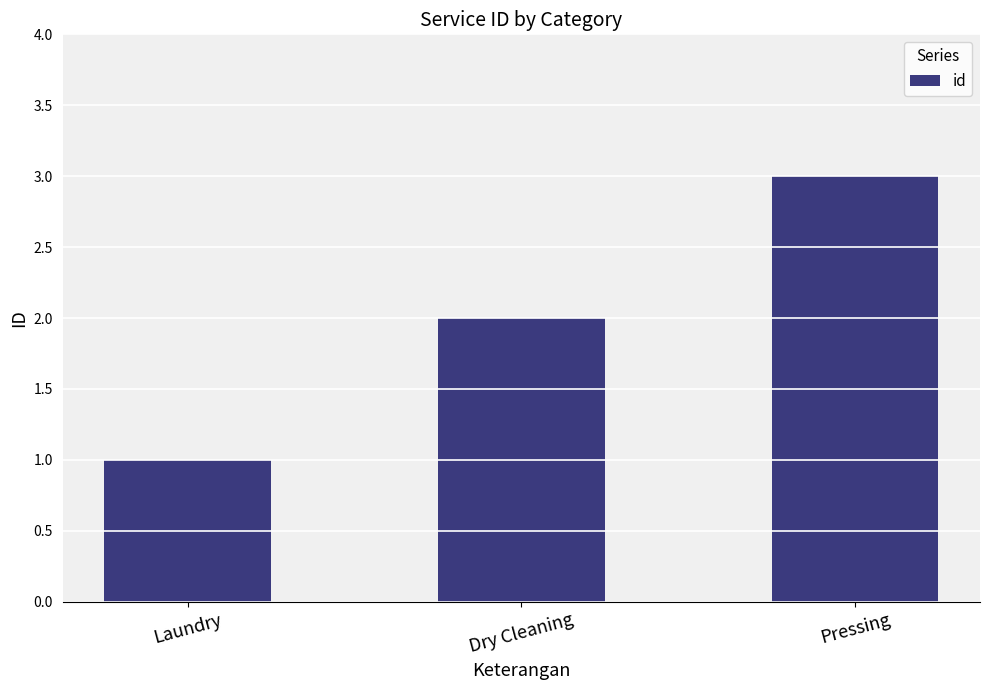

Approximately how many times larger is the value at Laundry compared to Dry Cleaning?

0.5